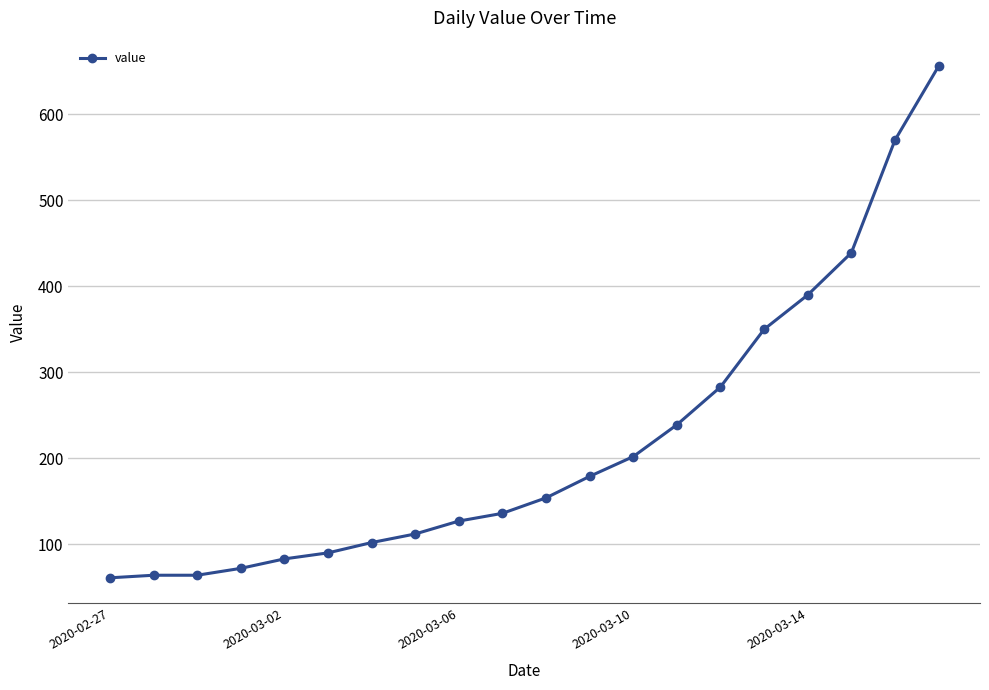

What is the value of the 19th point from the left?

570